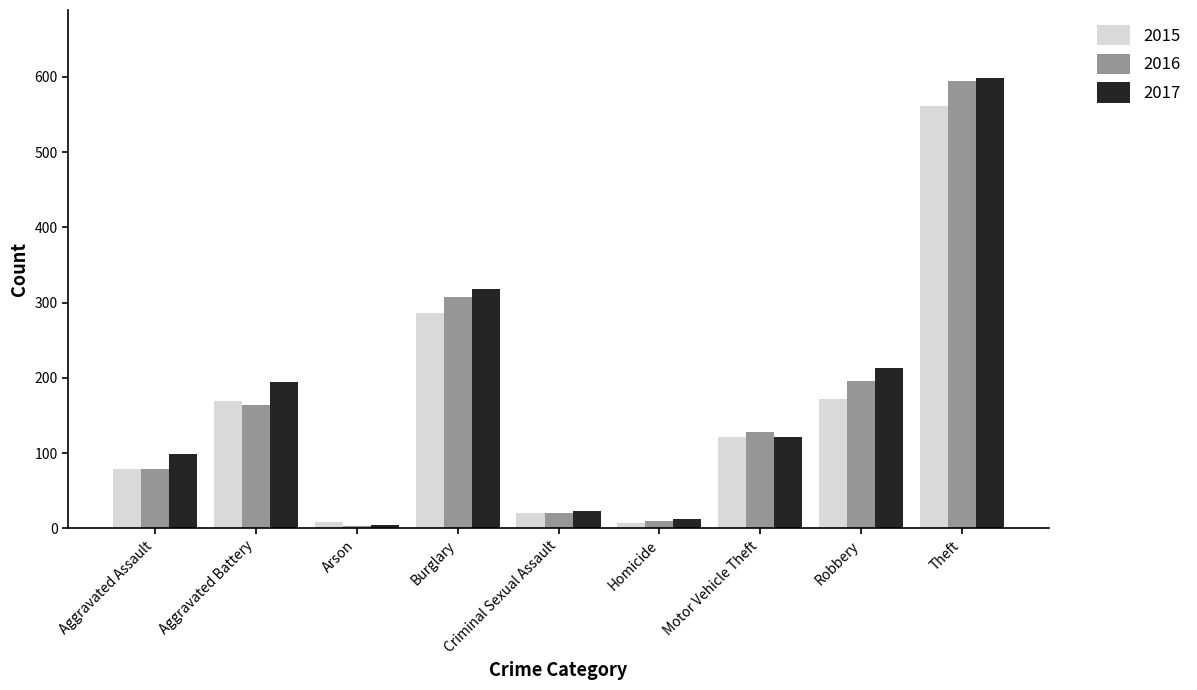

How many groups of bars are there?

9